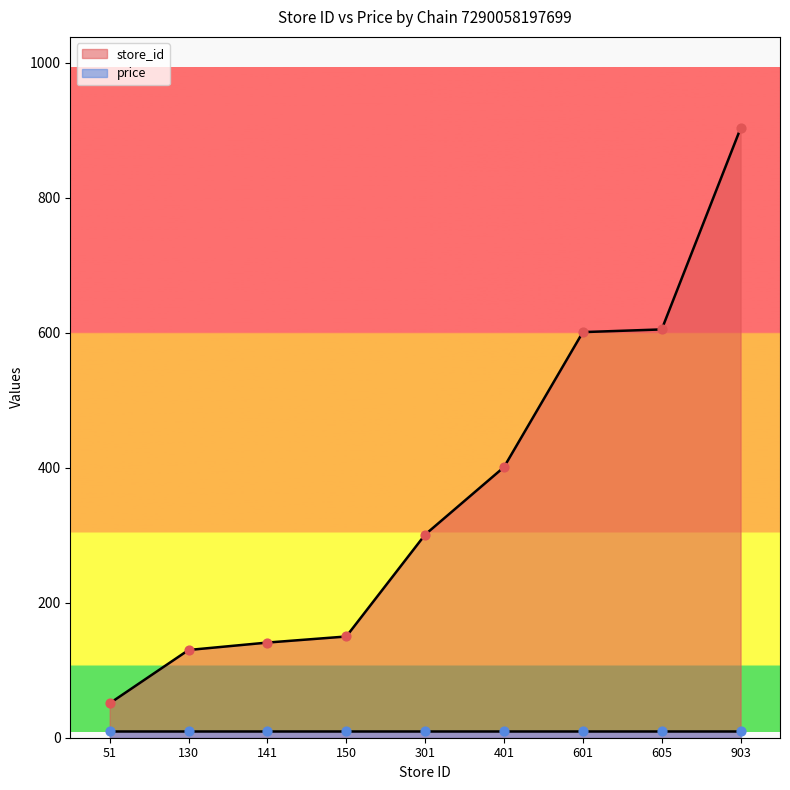

What is the ratio of the value at 601 to the value at 150?

4.0